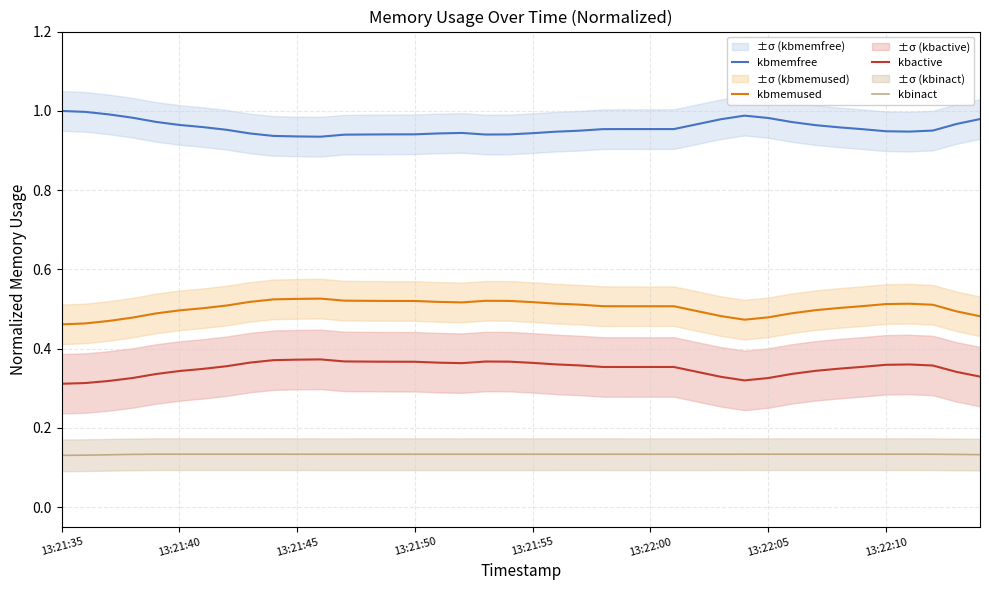

How many lines are shown in the chart?

4